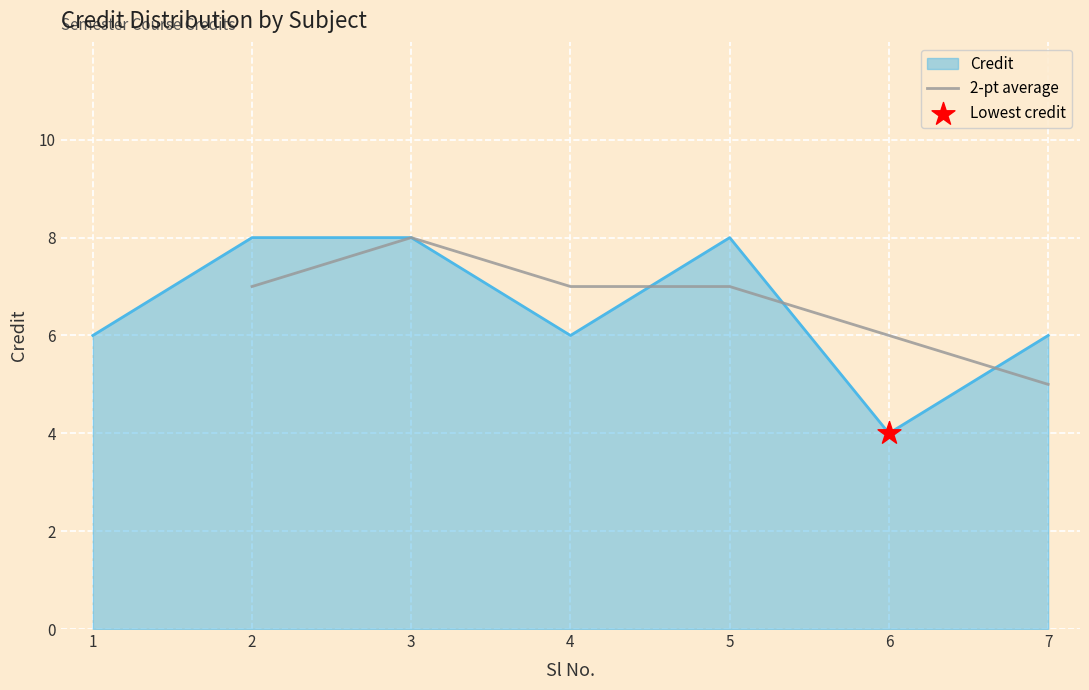

What is the approximate value of 2-pt average at 4?

7